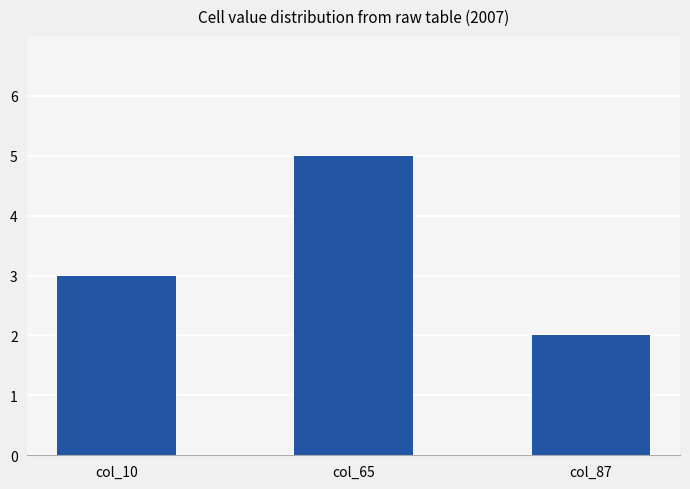

What is the ratio of the value at col_65 to the value at col_10?

1.7